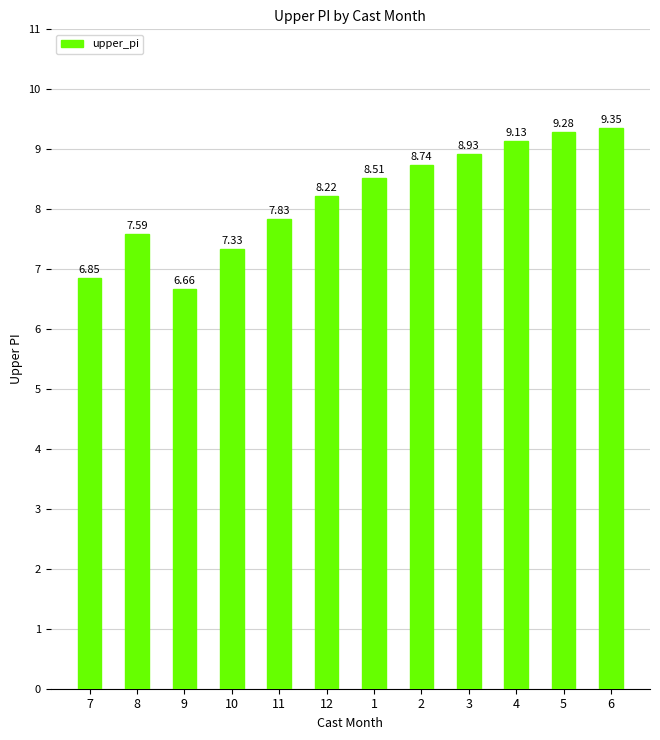

At which category does the chart reach its minimum across all series?

9